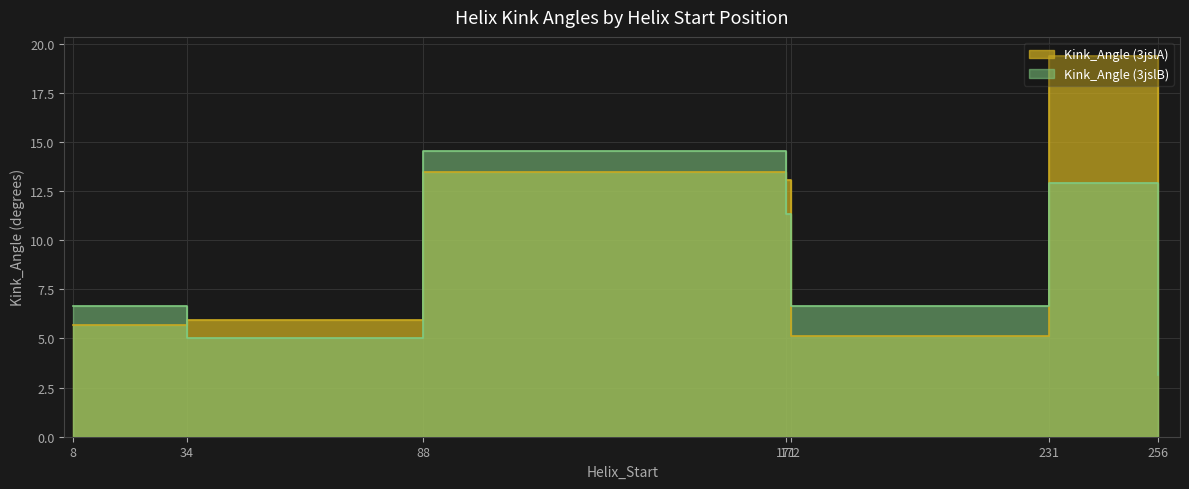

At which label is Kink_Angle (3jslA) closest to 11?

171